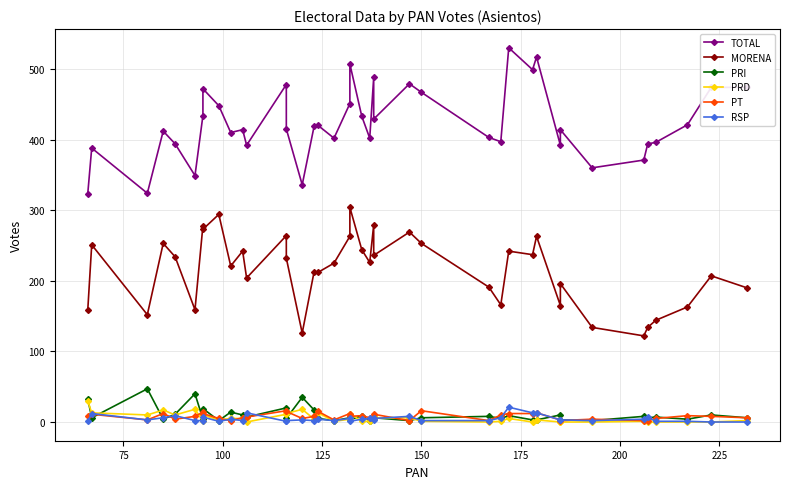

Is the value of MORENA at 125 greater than the value of PRI at 18?

Yes